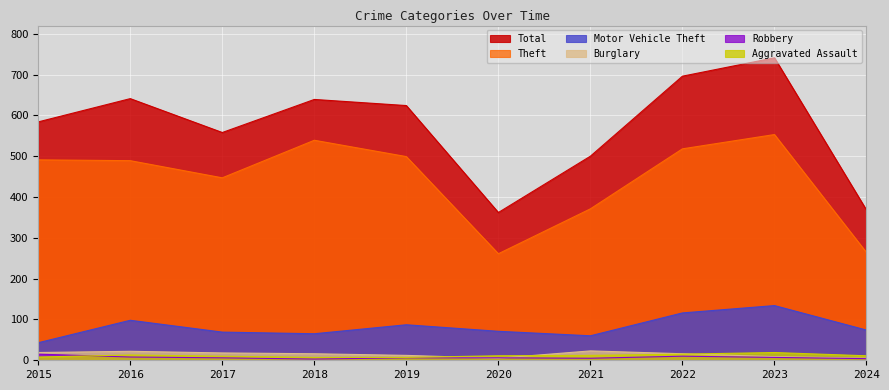

Rank the categories by Theft value from highest to lowest.

2023, 2018, 2022, 2019, 2015, 2016, 2017, 2021, 2024, 2020